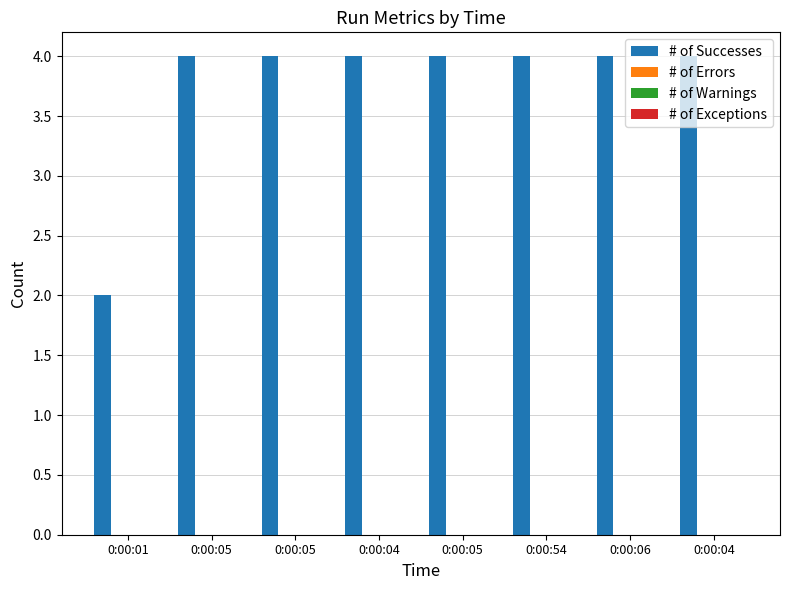

What is the maximum value shown in the chart?

4